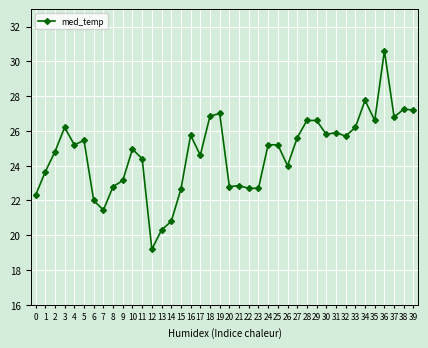

Which has a higher value, 29 or 25?

29